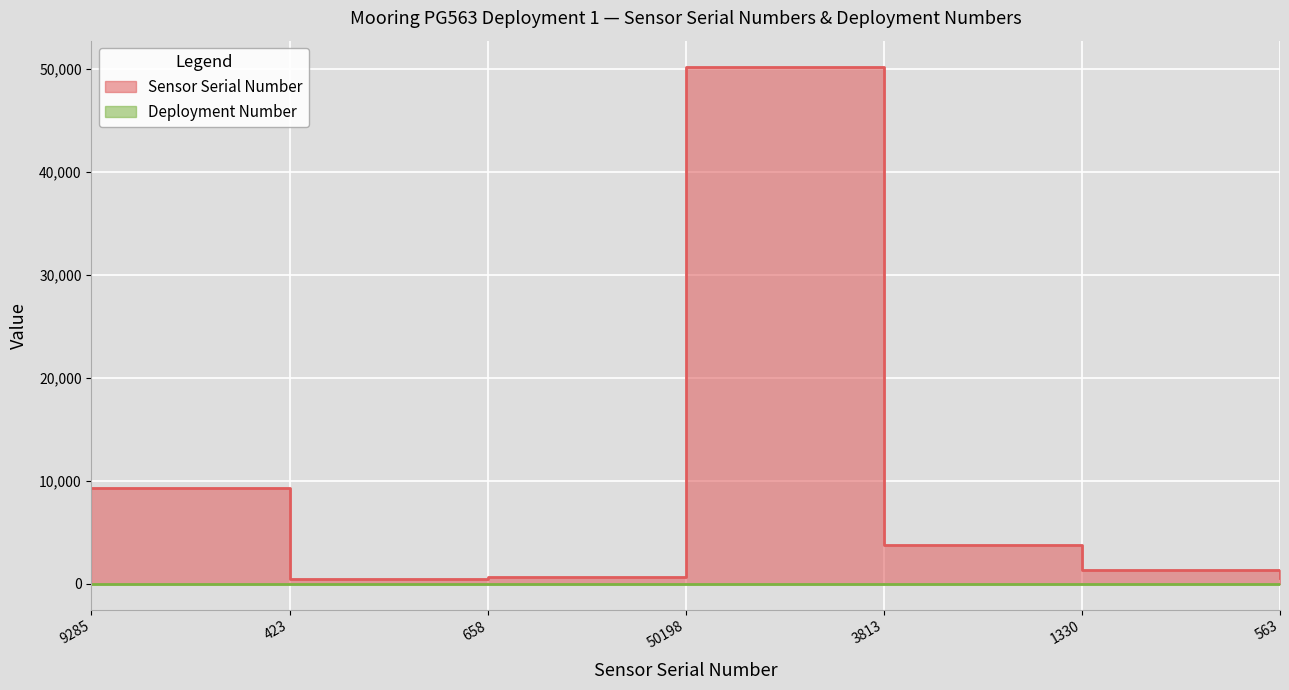

Reading left to right, list all the values displayed in this chart.

9285=9285	423=423	658=658	50198=50198	3813=3813	1330=1330	563=563